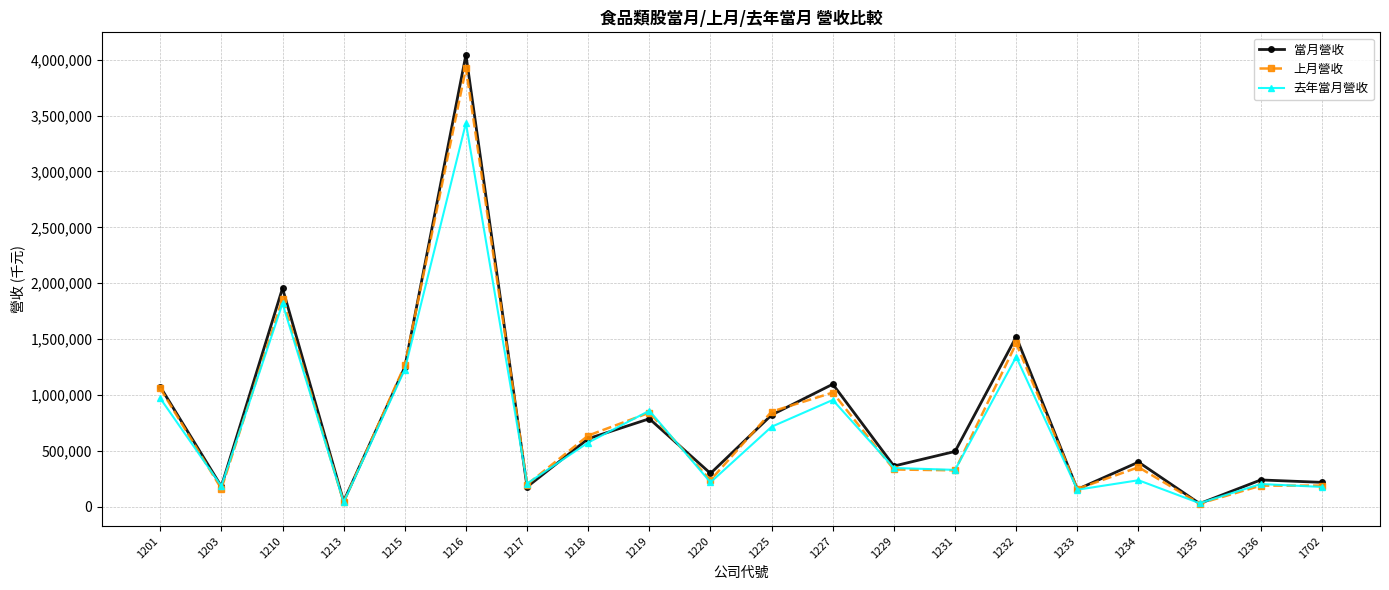

What is the difference between the 去年當月營收 values at 1235 and 1231?

297785